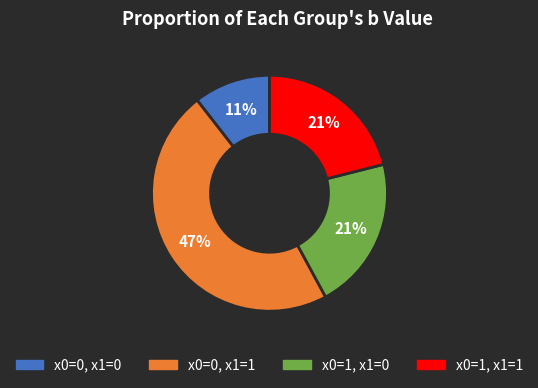

To the nearest percent, what percentage of the pie is x0=1, x1=1?

21%